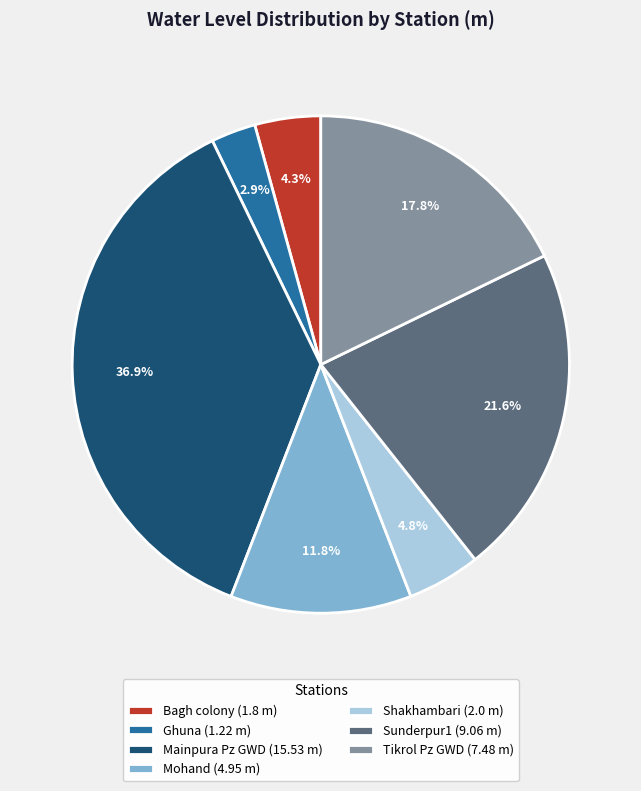

Which slice is the largest?

Mainpura Pz GWD